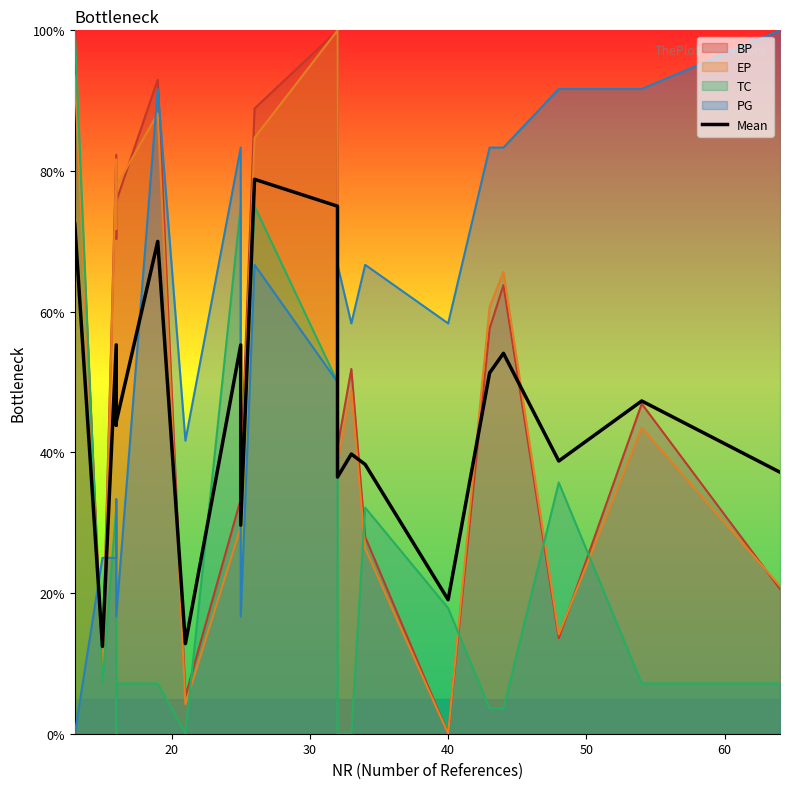

What is the smallest value displayed?

12.4